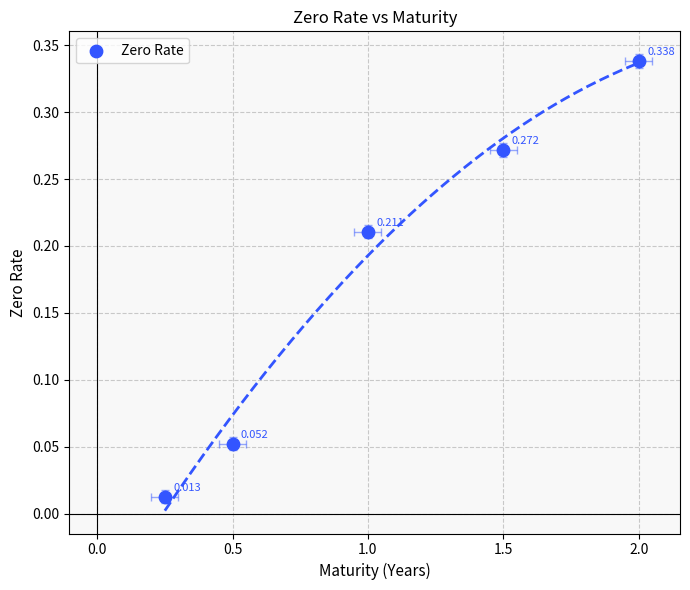

Which has a higher value, 1.5 or 0.5?

1.5